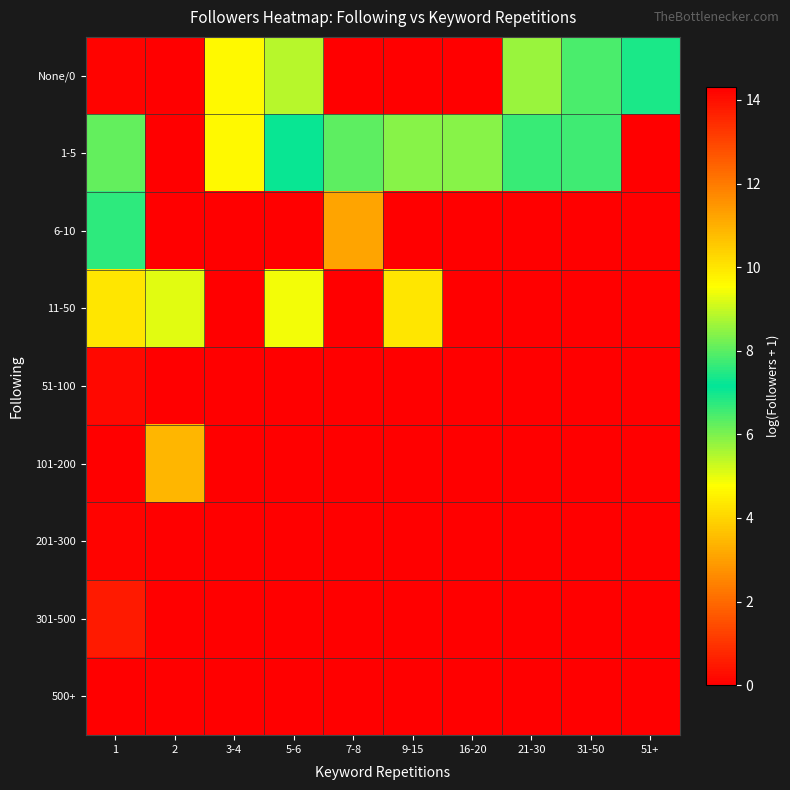

Reading right to left, list all the values displayed in this chart.

None/0: 51+=6.9	31-50=6.5	21-30=5.7	16-20=0.0	9-15=0.0	7-8=0.0	5-6=8.9	3-4=9.6	2=0.0	1=14.2
1-5: 51+=0.0	31-50=6.6	21-30=6.6	16-20=5.9	9-15=8.4	7-8=8.0	5-6=7.0	3-4=9.7	2=0.0	1=8.1
6-10: 51+=0.0	31-50=0.0	21-30=0.0	16-20=0.0	9-15=0.0	7-8=11.2	5-6=0.0	3-4=0.0	2=0.0	1=7.6
11-50: 51+=0.0	31-50=0.0	21-30=0.0	16-20=0.0	9-15=10.0	7-8=0.0	5-6=9.4	3-4=0.0	2=9.3	1=10.0
51-100: 51+=0.0	31-50=0.0	21-30=0.0	16-20=0.0	9-15=0.0	7-8=0.0	5-6=0.0	3-4=0.0	2=0.0	1=14.1
101-200: 51+=0.0	31-50=0.0	21-30=0.0	16-20=0.0	9-15=0.0	7-8=0.0	5-6=0.0	3-4=0.0	2=10.9	1=0.0
201-300: 51+=0.0	31-50=0.0	21-30=0.0	16-20=0.0	9-15=0.0	7-8=0.0	5-6=0.0	3-4=0.0	2=0.0	1=14.2
301-500: 51+=0.0	31-50=0.0	21-30=0.0	16-20=0.0	9-15=0.0	7-8=0.0	5-6=0.0	3-4=0.0	2=0.0	1=13.8
500+: 51+=0.0	31-50=0.0	21-30=0.0	16-20=0.0	9-15=0.0	7-8=0.0	5-6=0.0	3-4=0.0	2=0.0	1=14.3